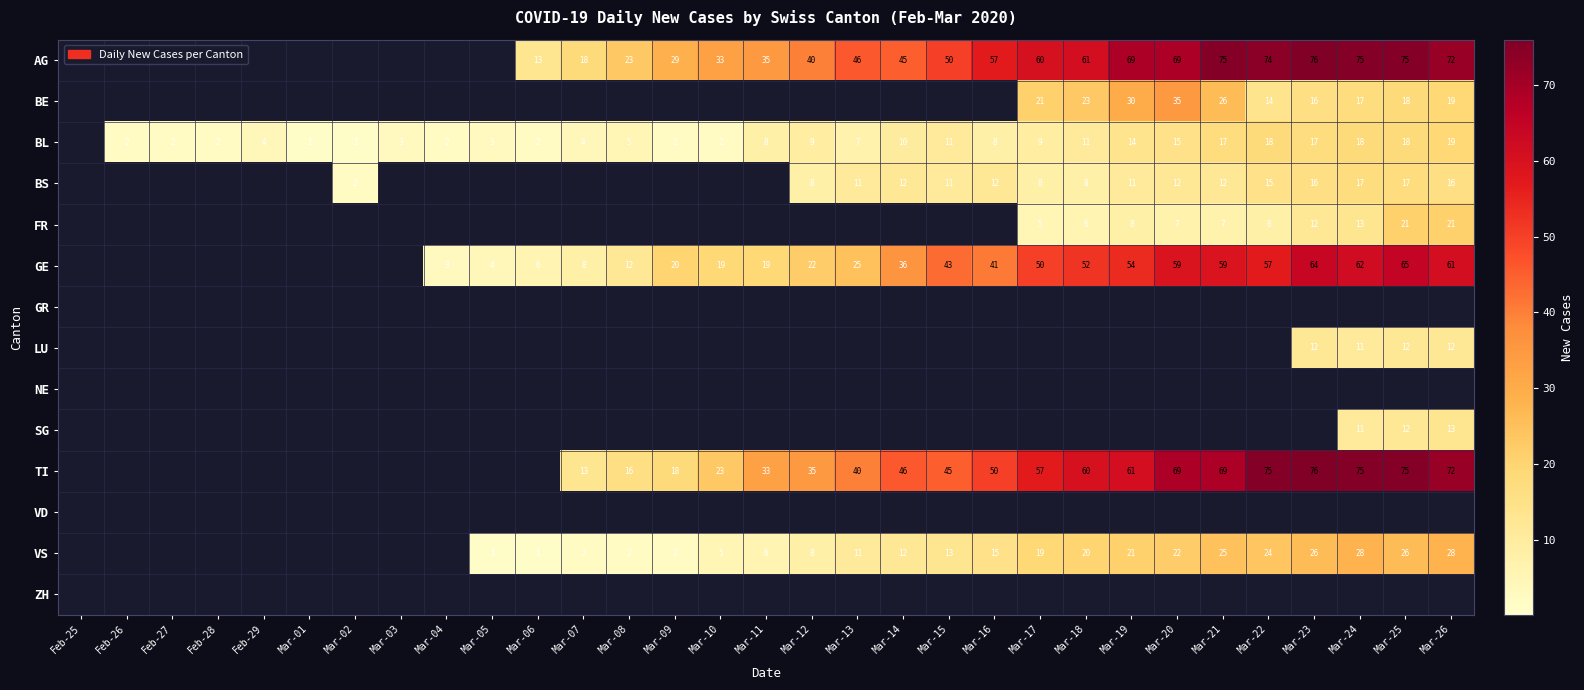

The FR series shows 30 at Mar-25. True or false?

False